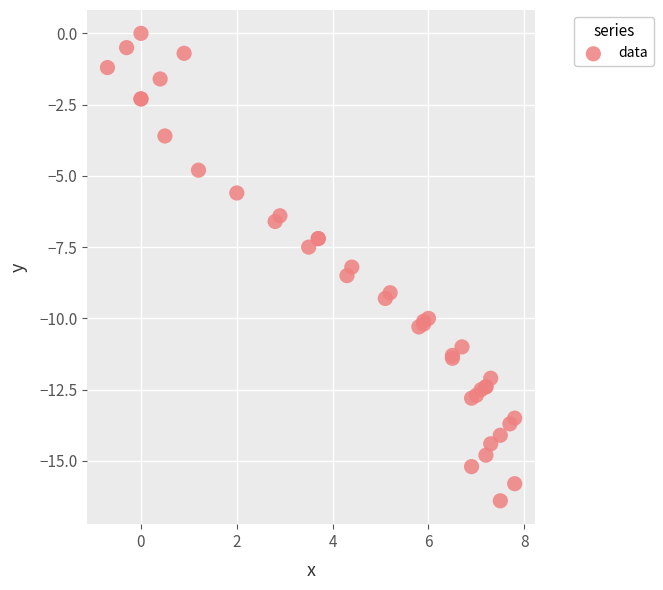

What Y value in the scatter plot is closest to -8?

-8.2